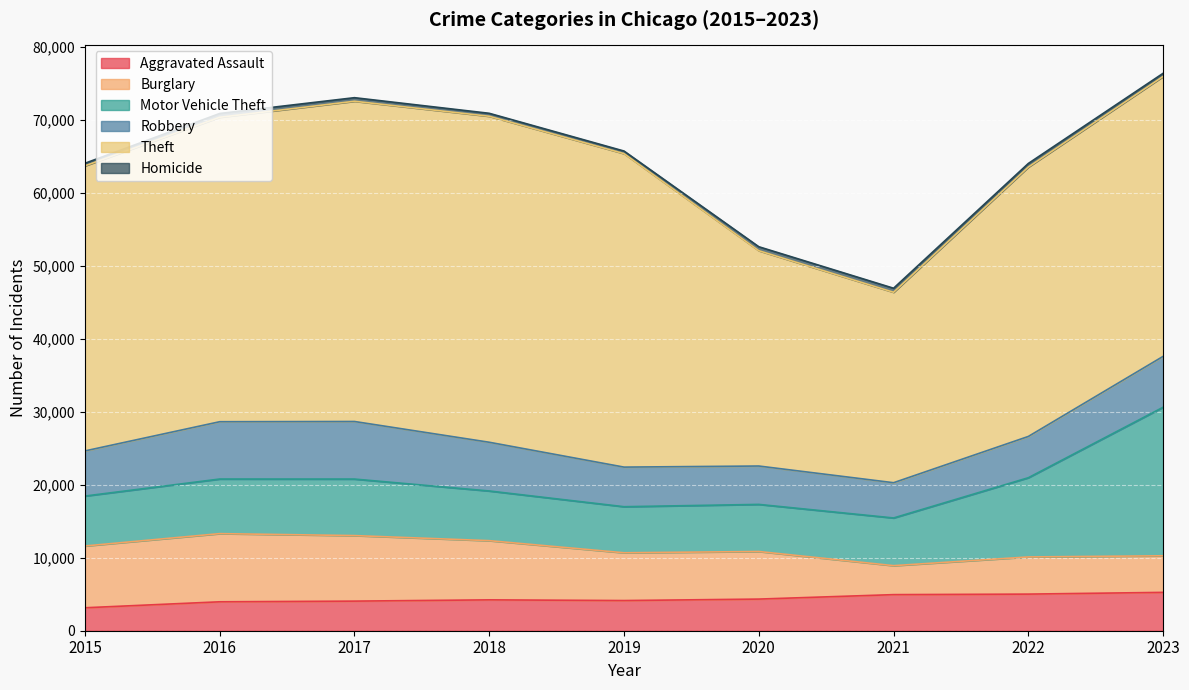

What is the average value of the Robbery series?

6304